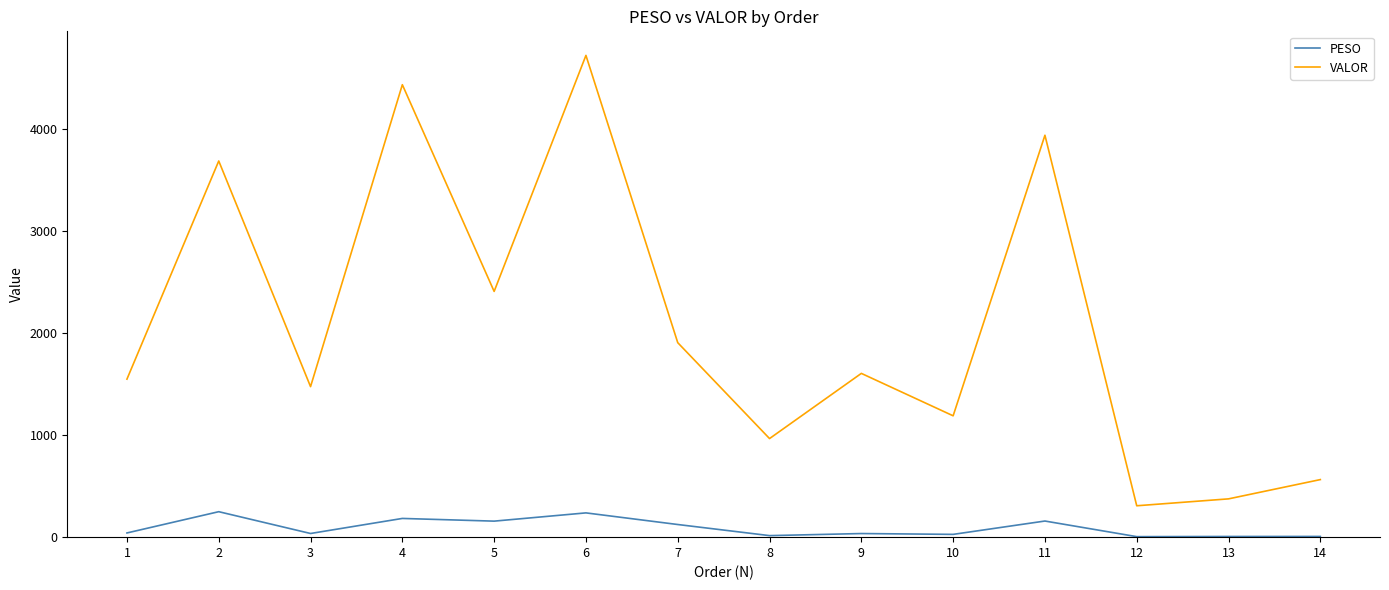

True or false: VALOR and PESO intersect in this chart.

False